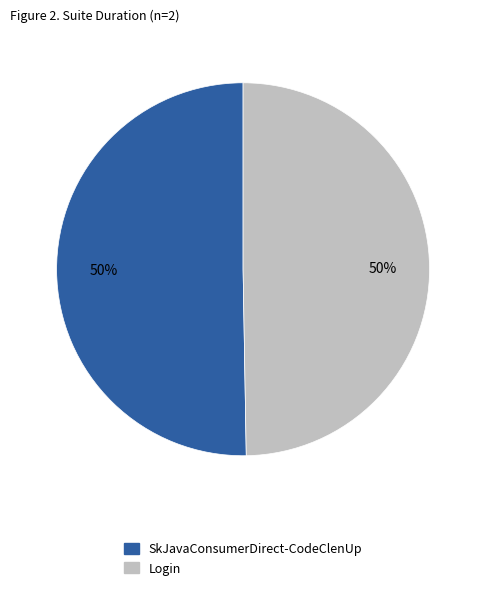

Combined, do Login and SkJavaConsumerDirect-CodeClenUp account for over 50%?

Yes